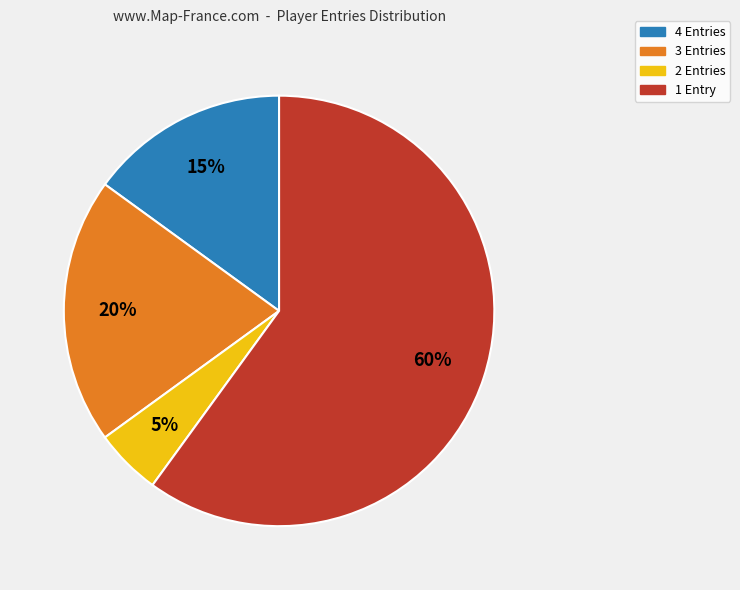

The 3 Entries slice represents 20% of the pie. True or false?

True